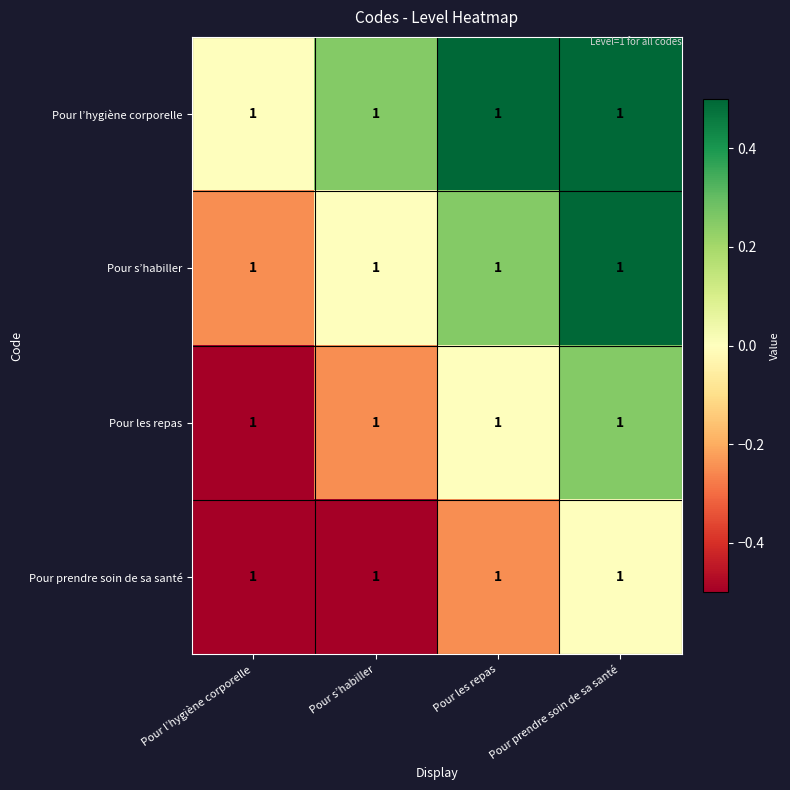

What is the difference between the second highest and second lowest values in the Pour l’hygiène corporelle series?

0.2